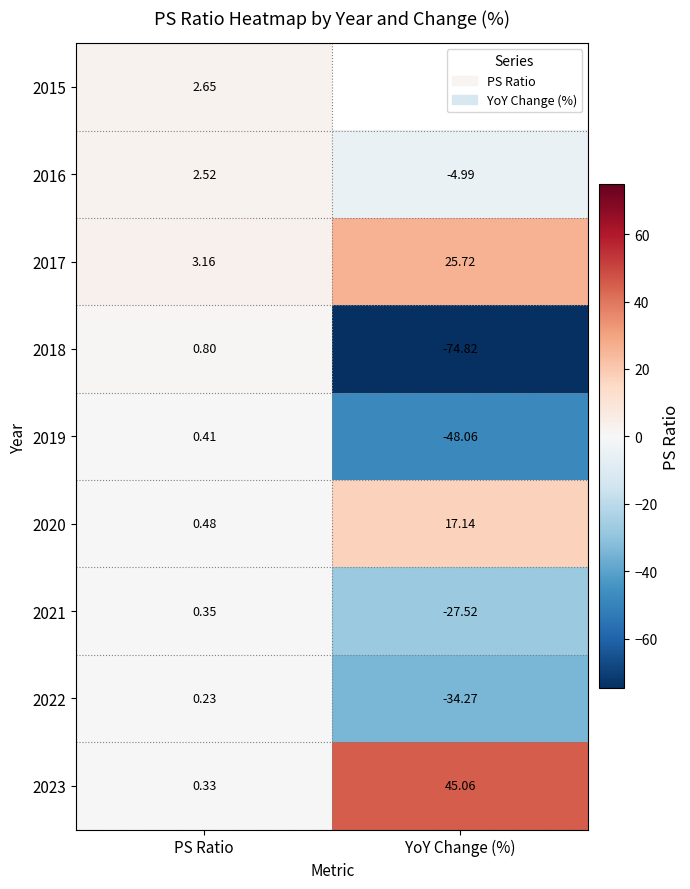

Rank the categories by 2016 value from lowest to highest.

YoY Change (%), PS Ratio